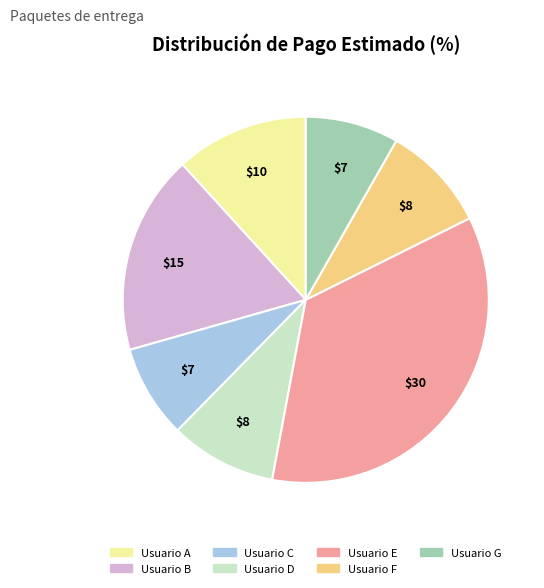

Approximately how many times larger is the value at Usuario D compared to Usuario F?

1.0